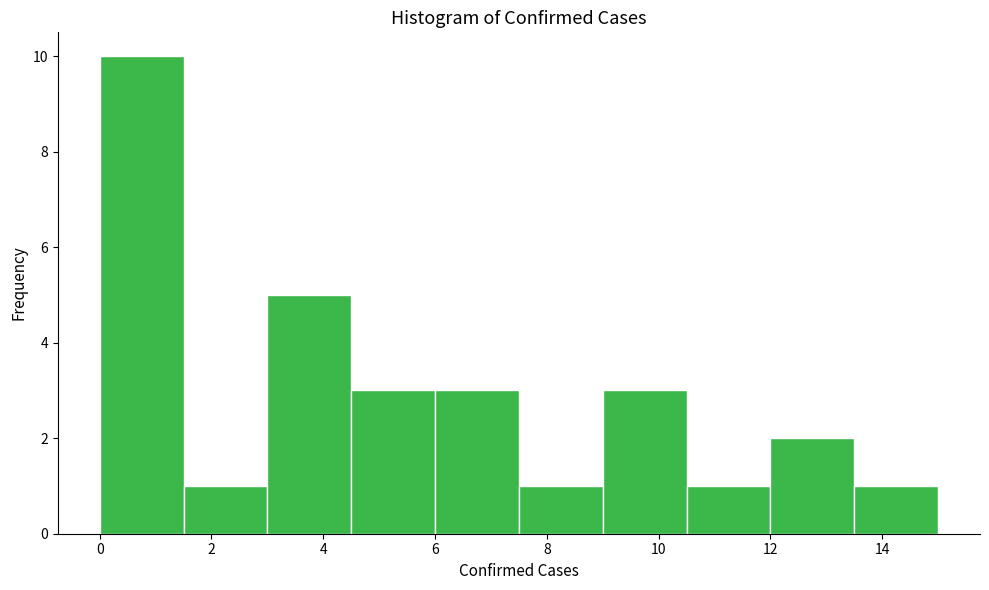

How tall is the bar that spans 12.0 to 13.5 on the x-axis? Neither the bar edges nor the heights are printed on the chart, so give them approximately, as read against the axes.

2